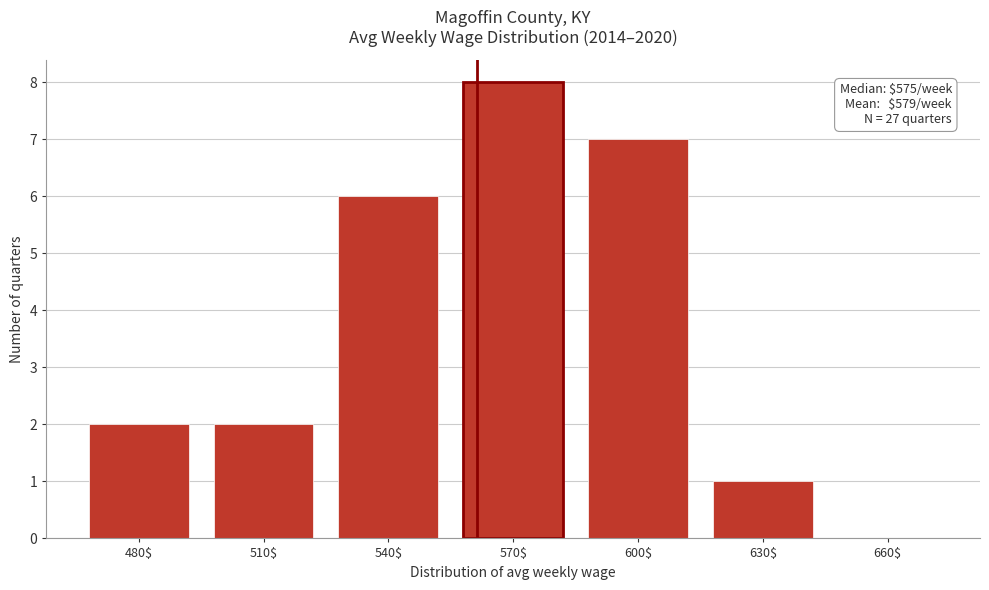

At which category does the chart reach its peak across all series?

570$